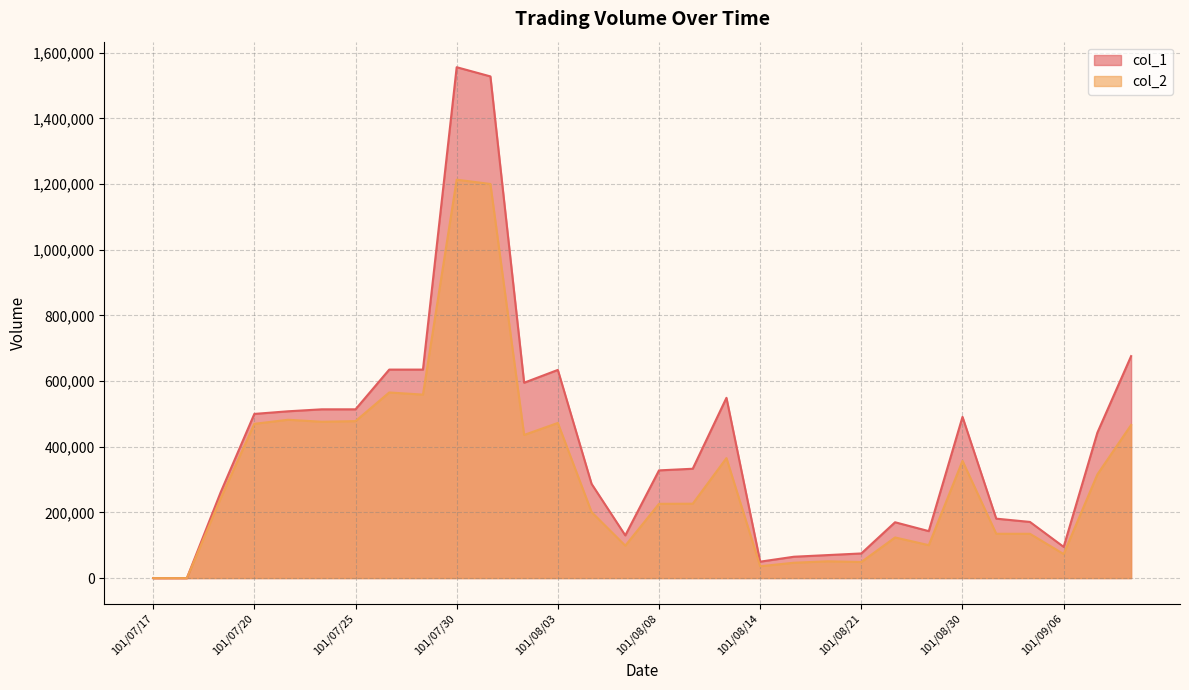

At 101/08/09, list the series in order from smallest to largest.

col_2, col_1